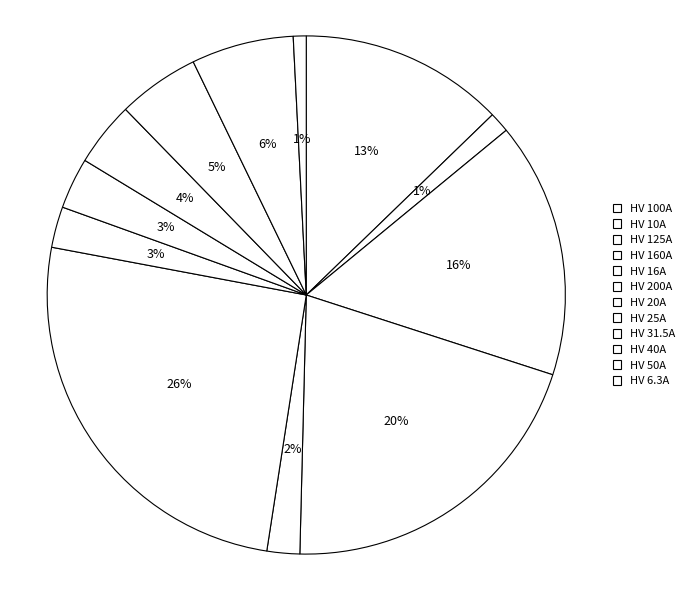

Approximately how many times larger is the value at HV 16A compared to HV 31.5A?

0.5